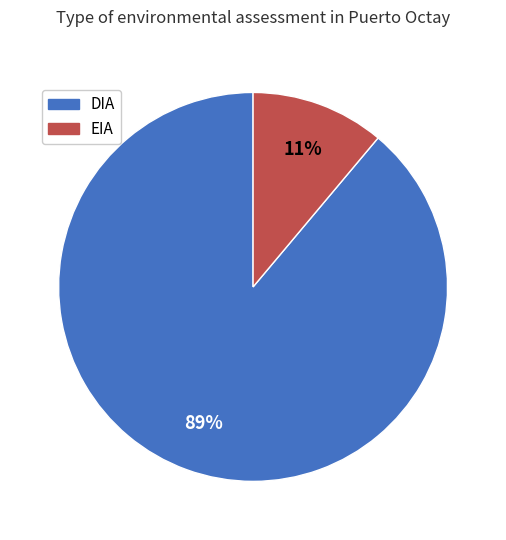

What is the smallest slice in the pie chart?

EIA